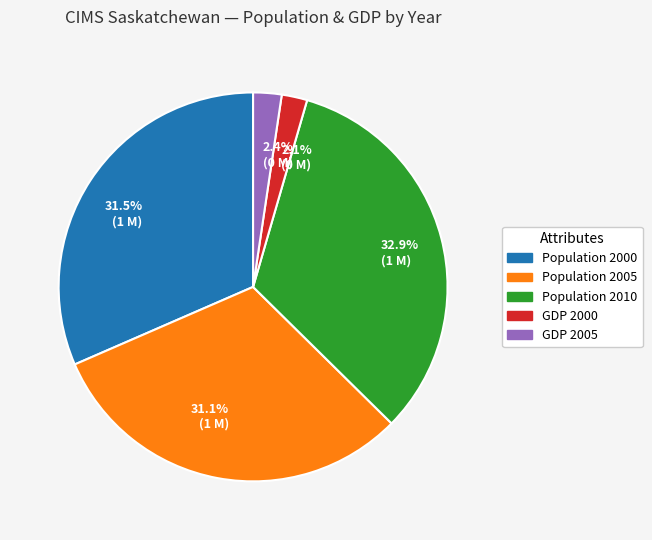

Which category has the biggest portion of the pie?

32.9% (1 M)